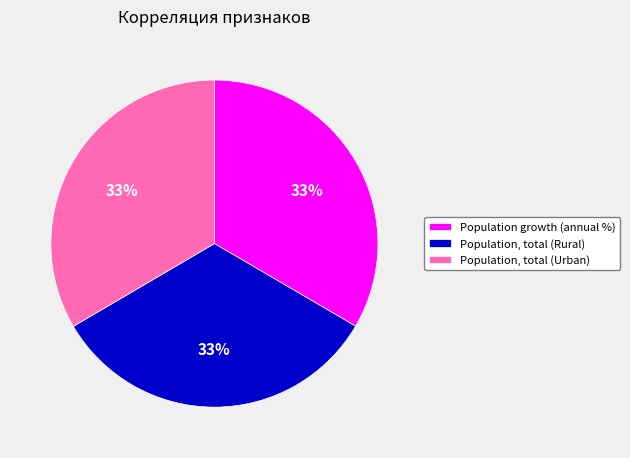

To the nearest percent, what is the combined percentage of Population growth (annual %) and Population, total (Urban)?

67%